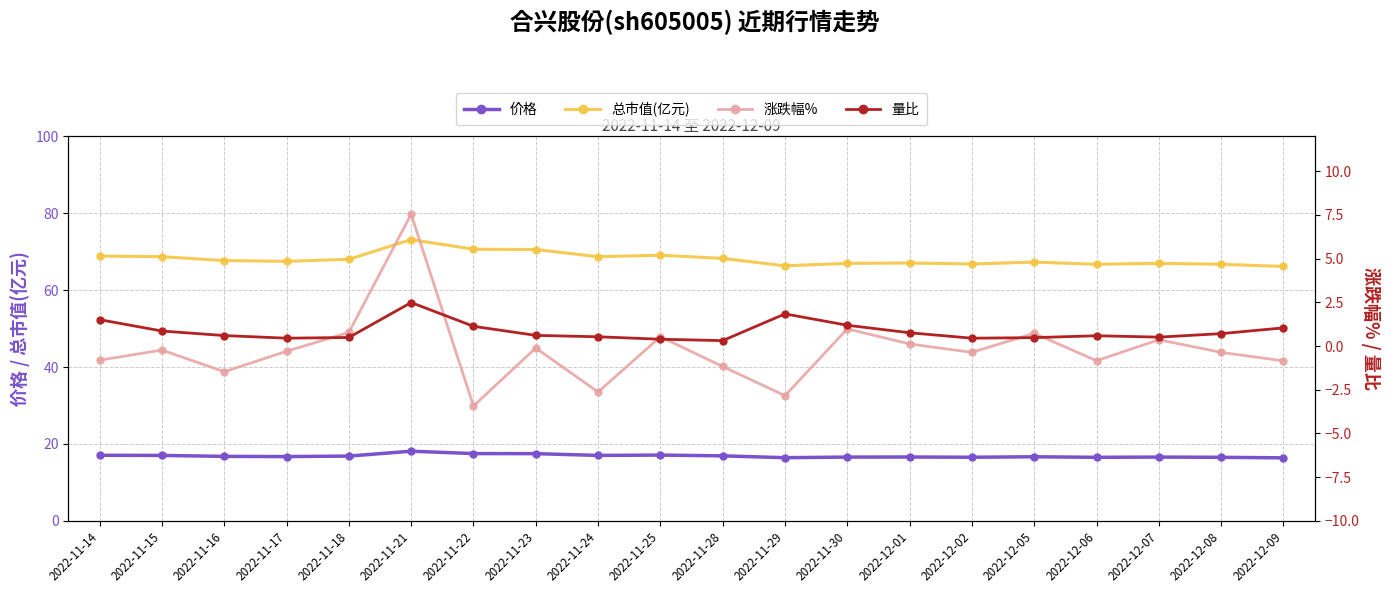

How many lines are shown in the chart?

4